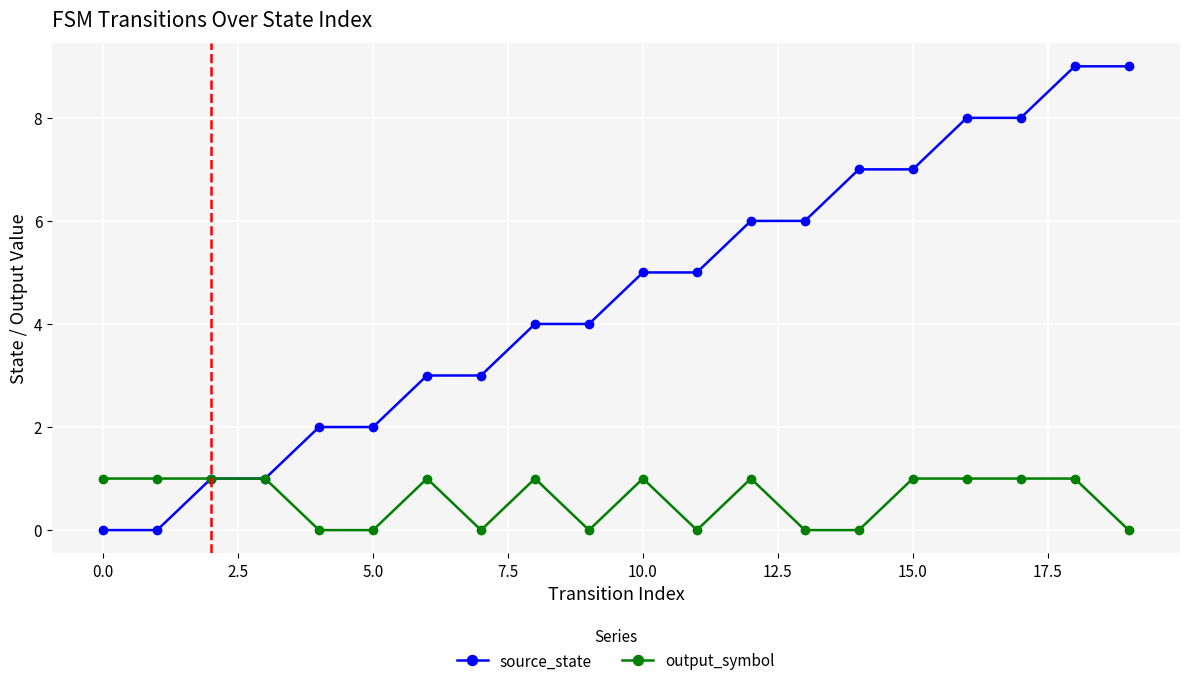

Which series has the largest range (max minus min)?

source_state